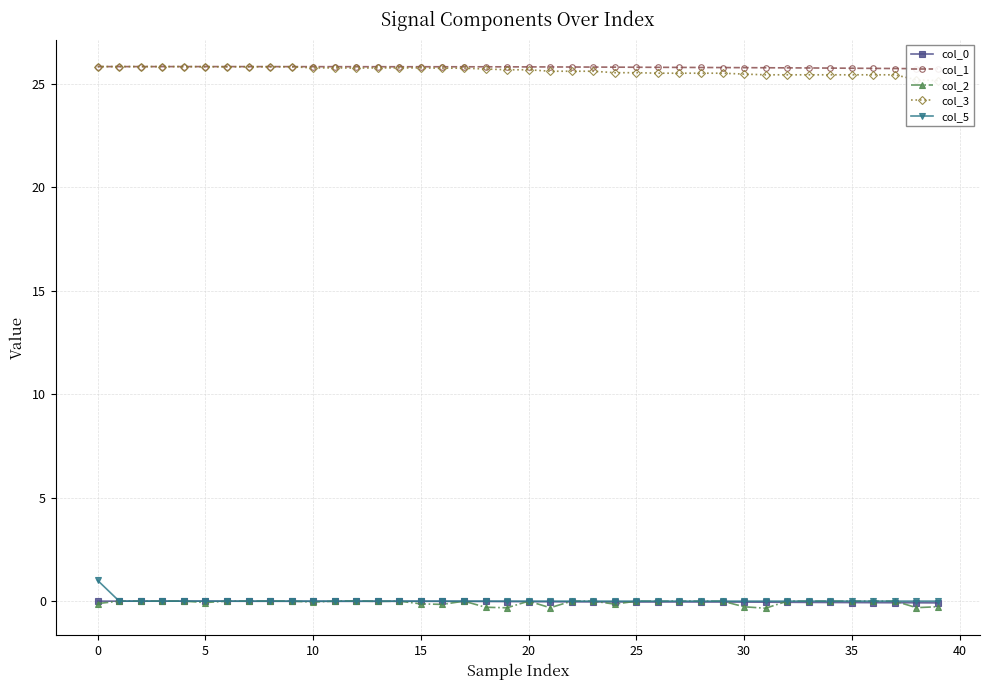

The value of col_5 at 30 is 0.0. True or false?

True